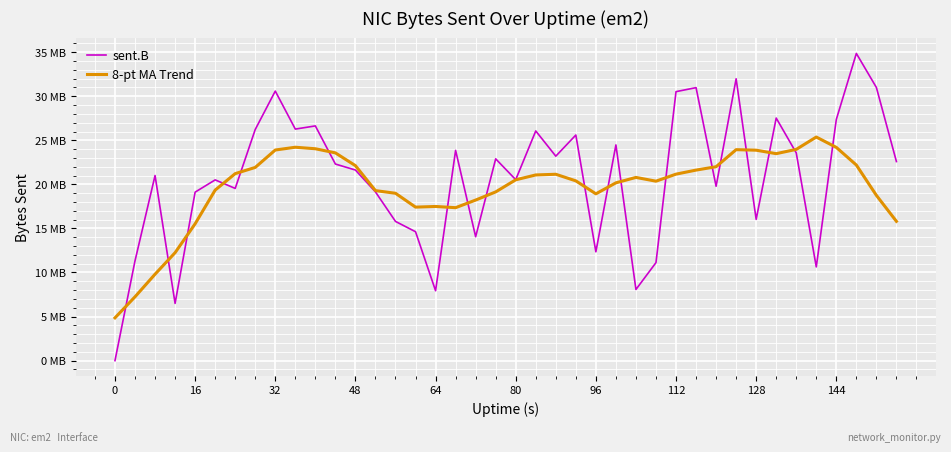

Does the chart display data point markers on the line(s)?

No